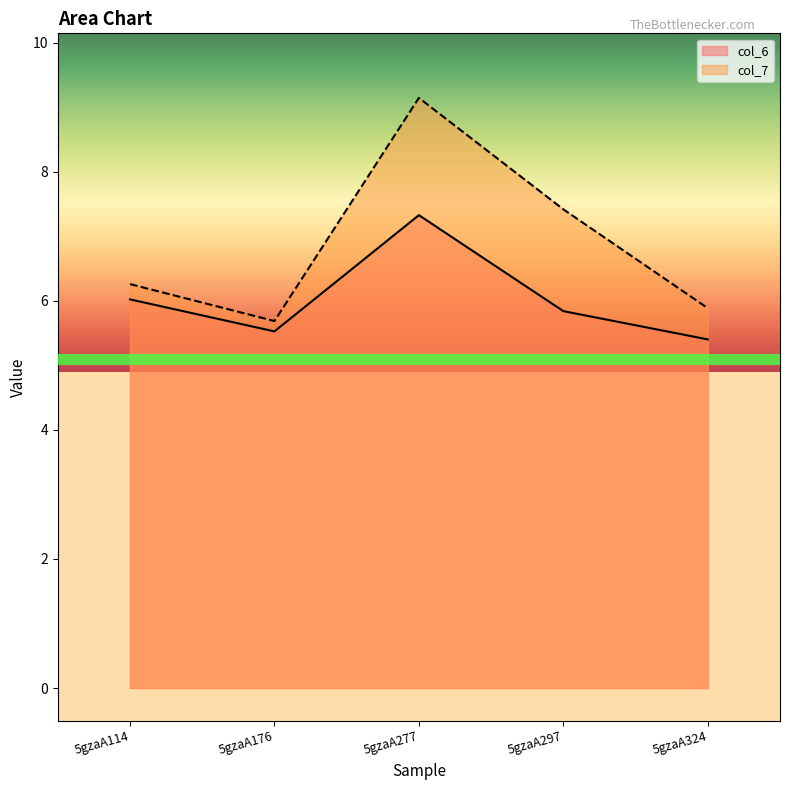

Reading left to right, transcribe all the data shown in this chart.

col_6: 6.0	5.5	7.3	5.8	5.4
col_7: 6.3	5.7	9.1	7.4	5.9